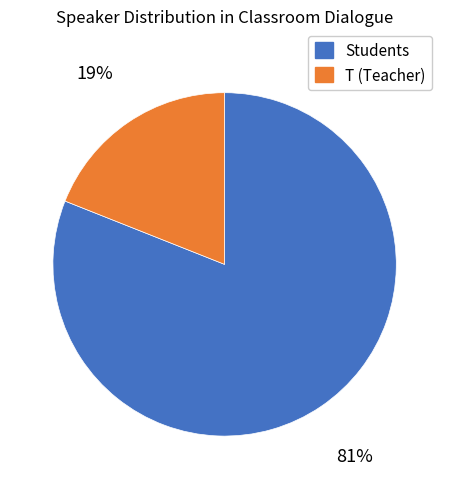

Is there any slice that represents more than half of the pie?

Yes